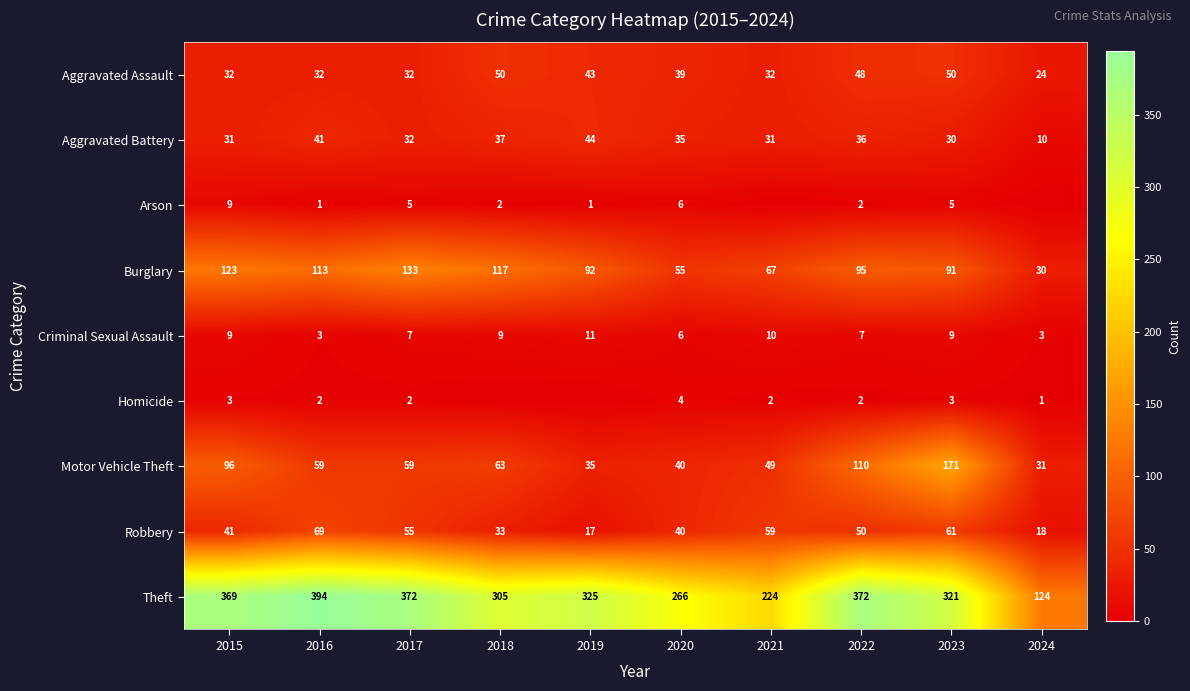

Between 2019 and 2020, which is larger?

2019